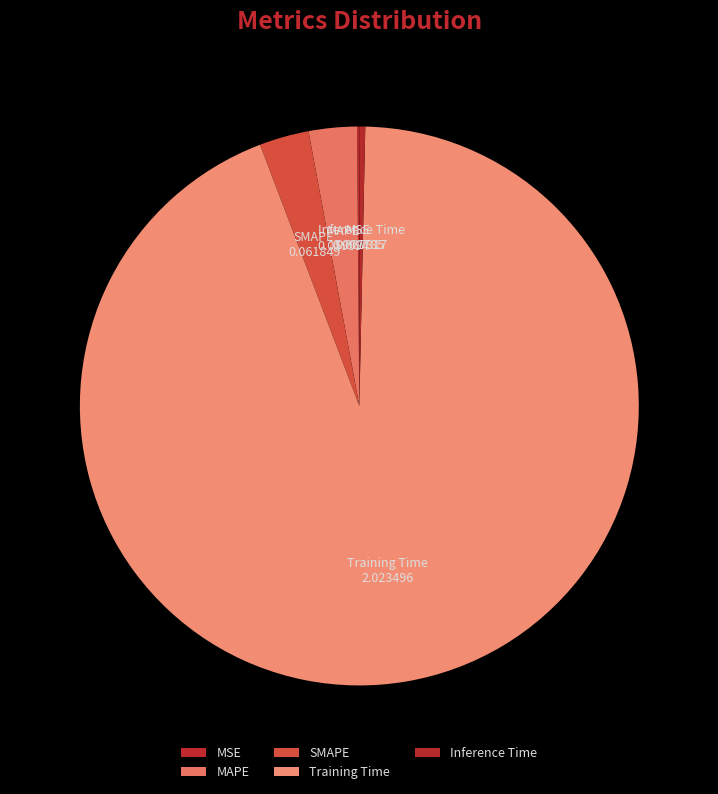

Does Inference Time represent more than half of the total?

No